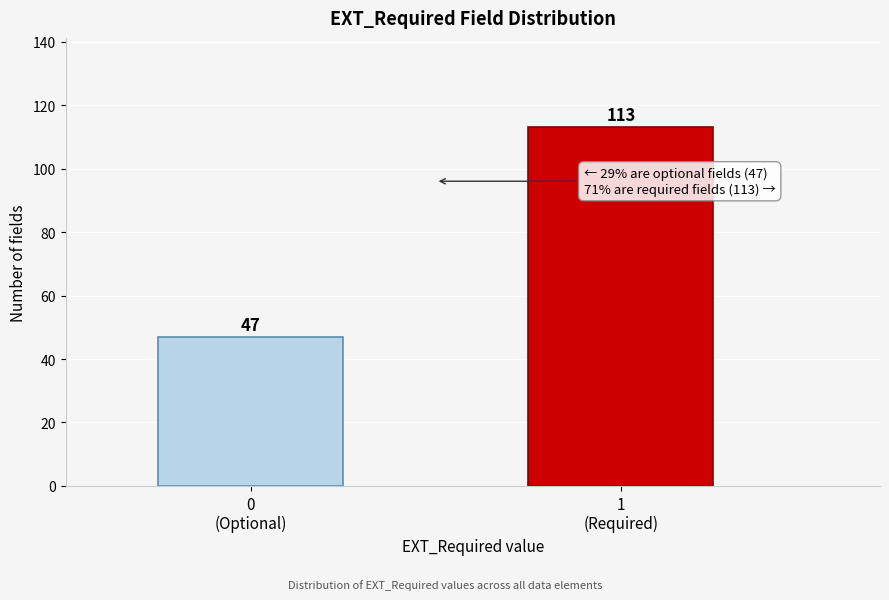

Reading left to right, transcribe all the data shown in this chart.

47	113